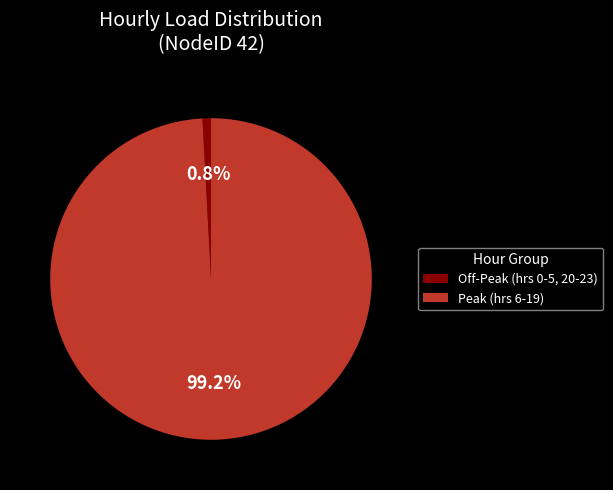

What is the largest slice in the pie chart?

Peak (hrs 6-19)